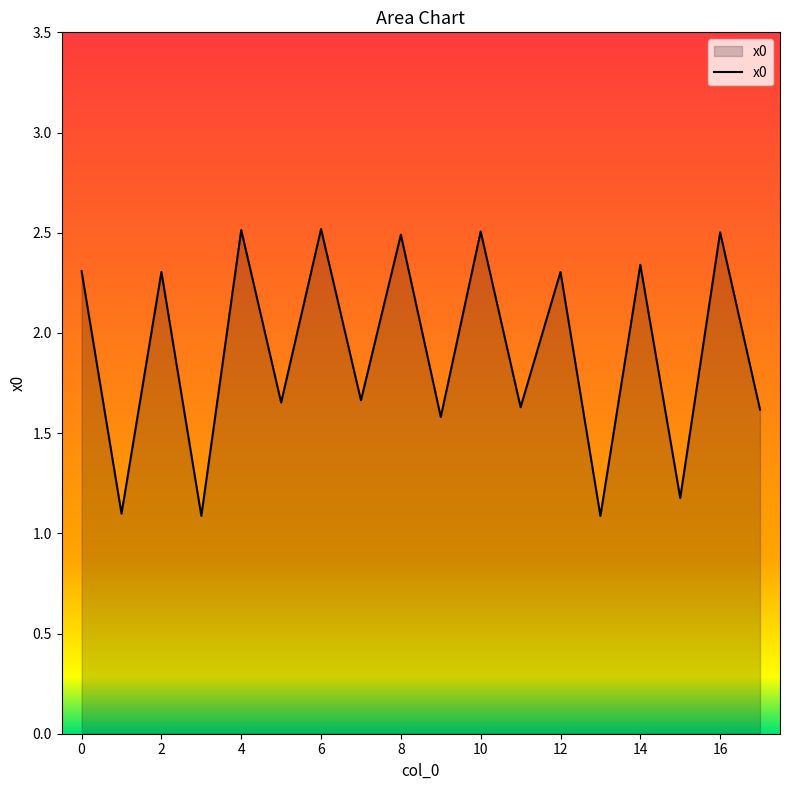

What is the difference between the maximum and minimum values?

1.4